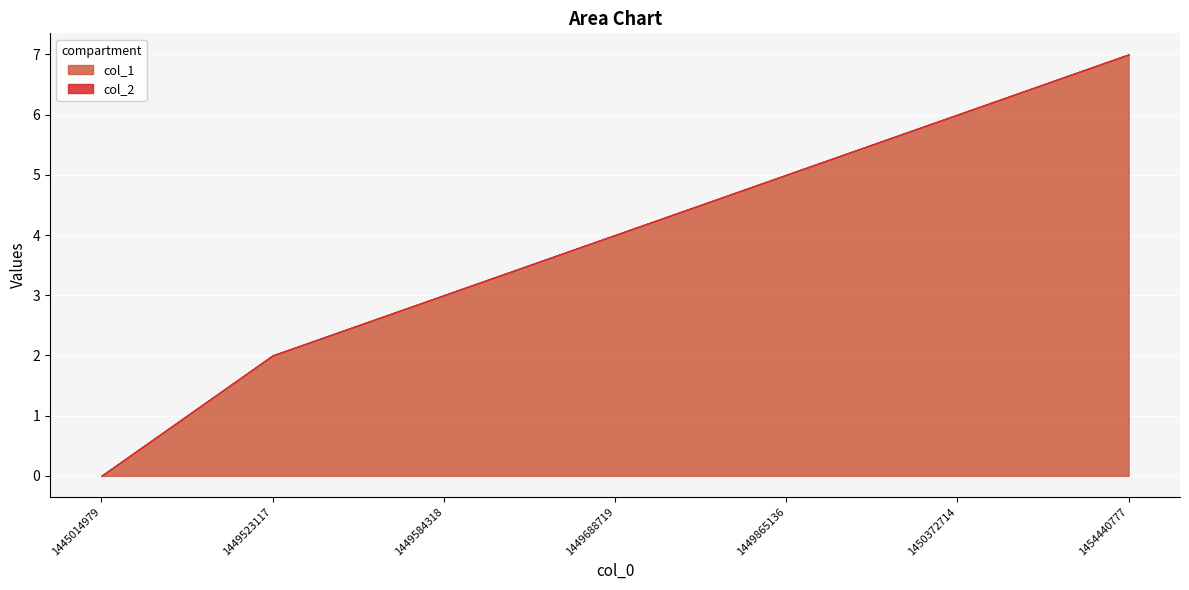

What is the total value across all series at 1449688719?

4